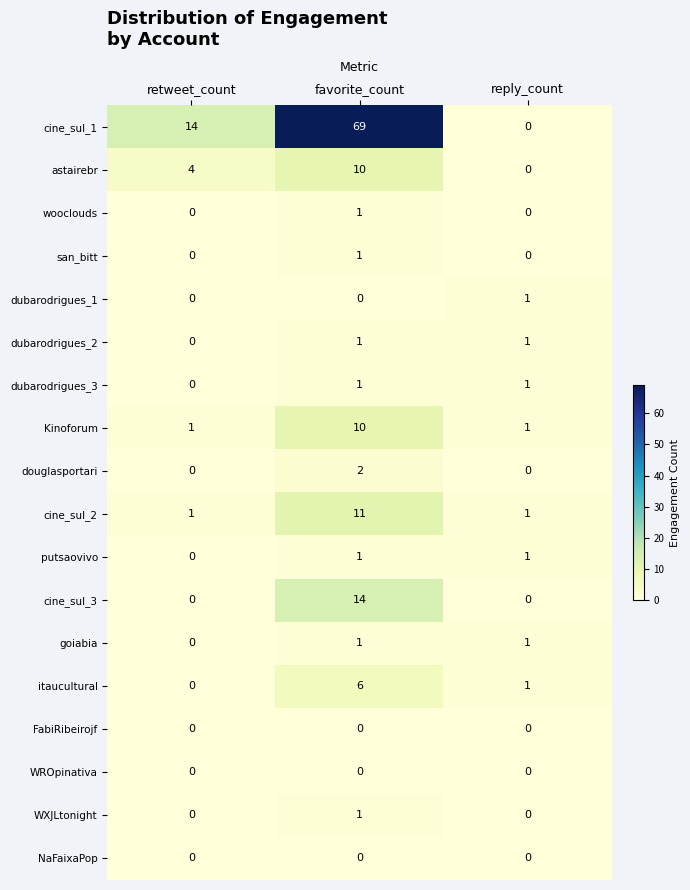

Count the number of categories in the chart.

3